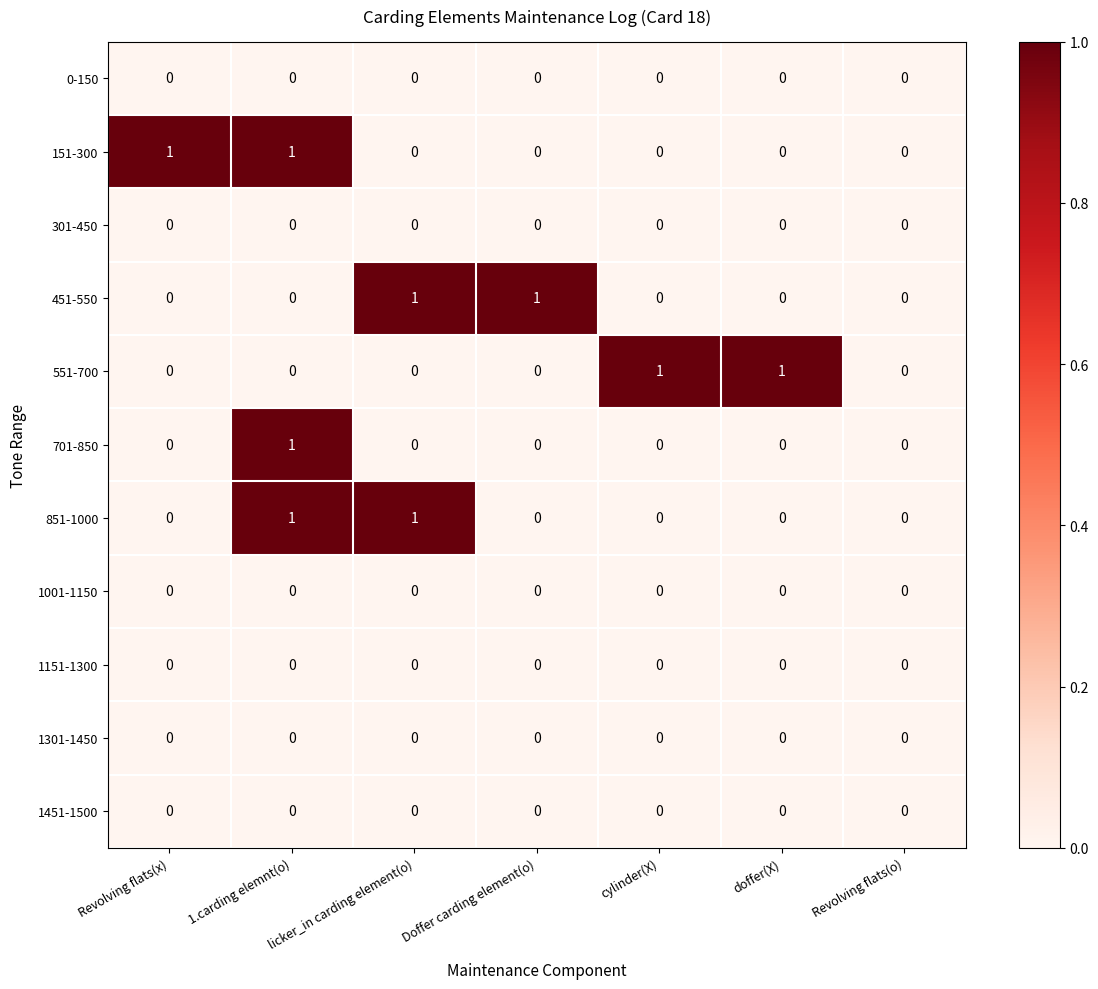

The value of 301-450 at 1.carding elemnt(o) is 0. True or false?

True